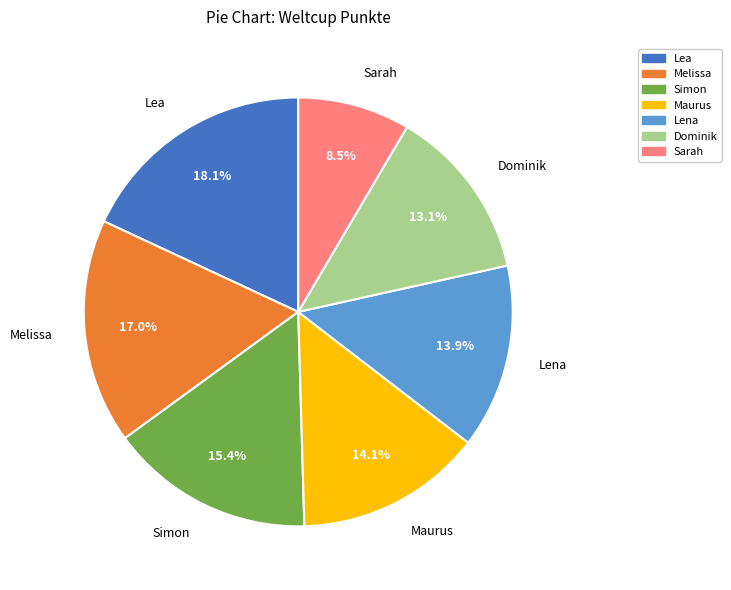

Is there a majority slice in this chart?

No